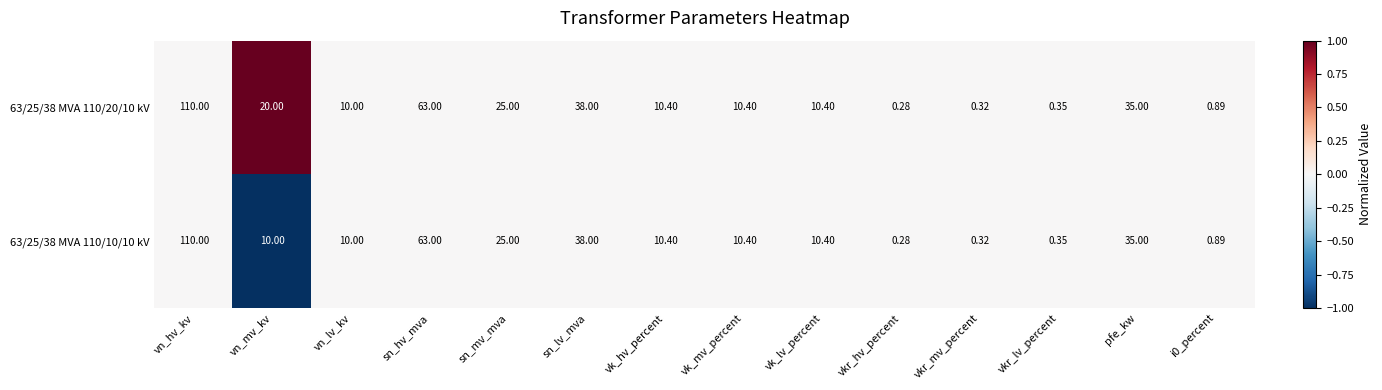

Which label corresponds to the smallest value in the chart?

vkr_hv_percent